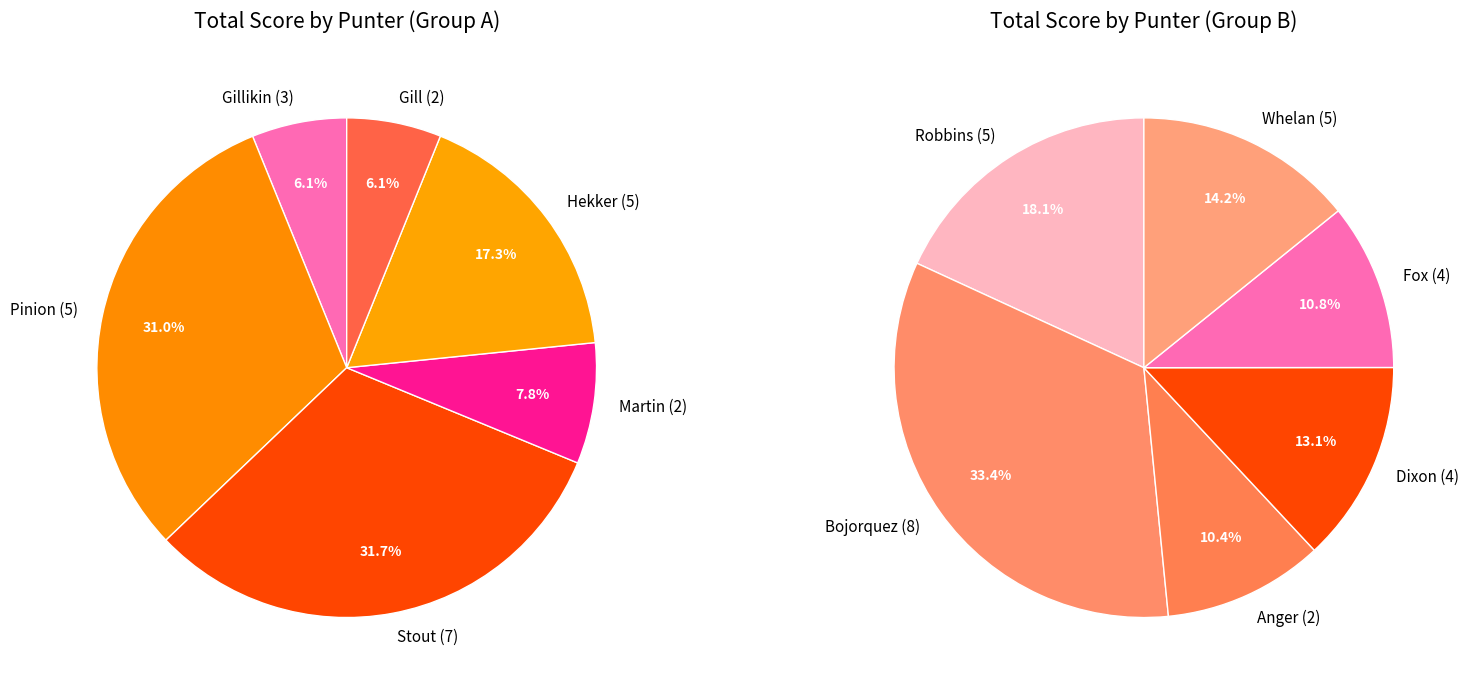

Which category has the biggest portion of the pie?

Bojorquez (8)